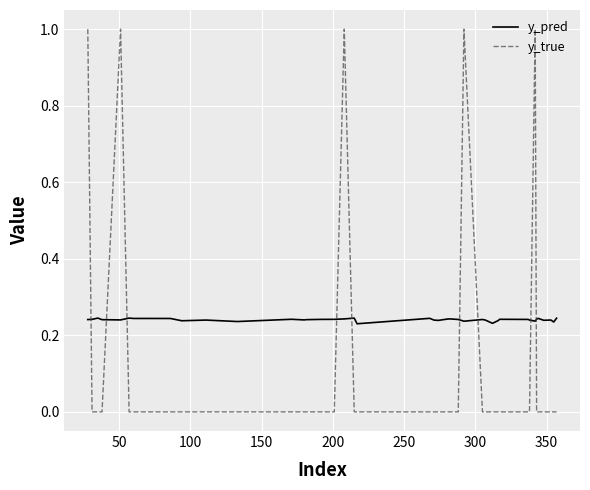

Which series has the largest total across all categories?

y_pred